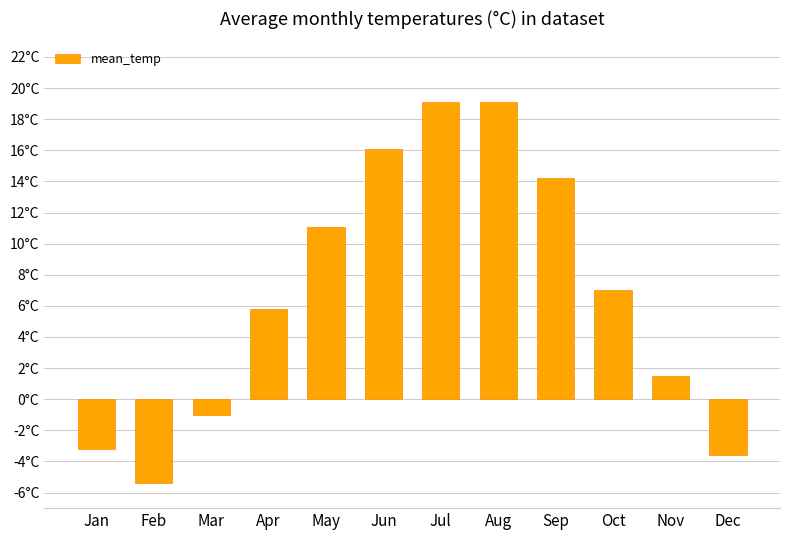

Which label corresponds to the largest value in the chart?

Jul